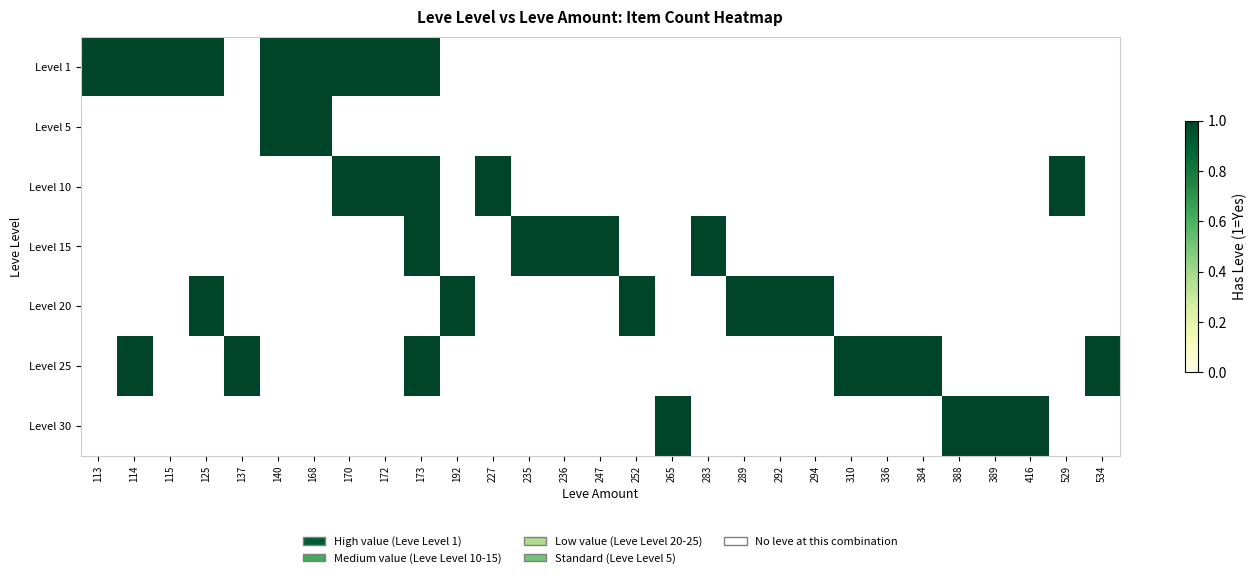

The 15 series shows 1 at 140. True or false?

False